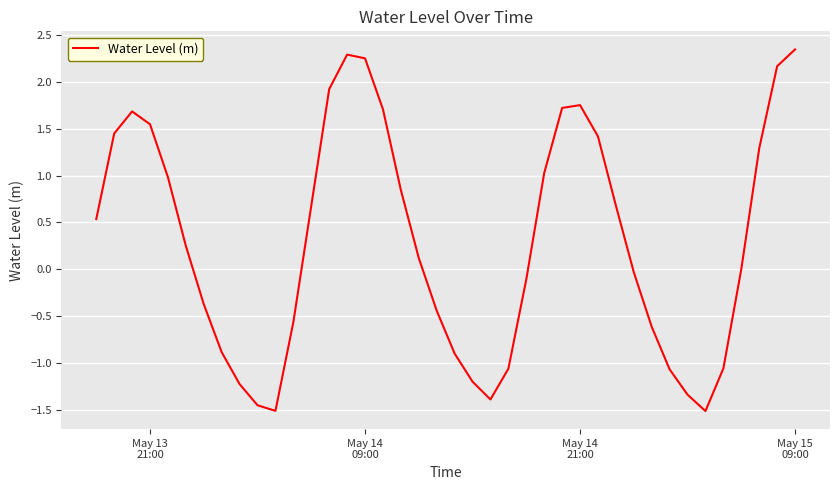

What is the difference between the maximum and minimum values?

3.9